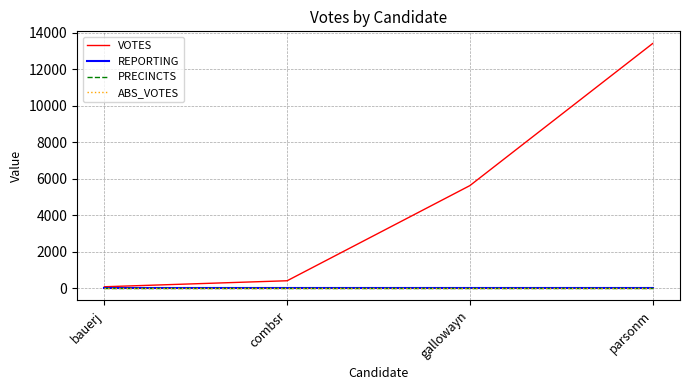

Is this an area chart (filled region under the line)?

No